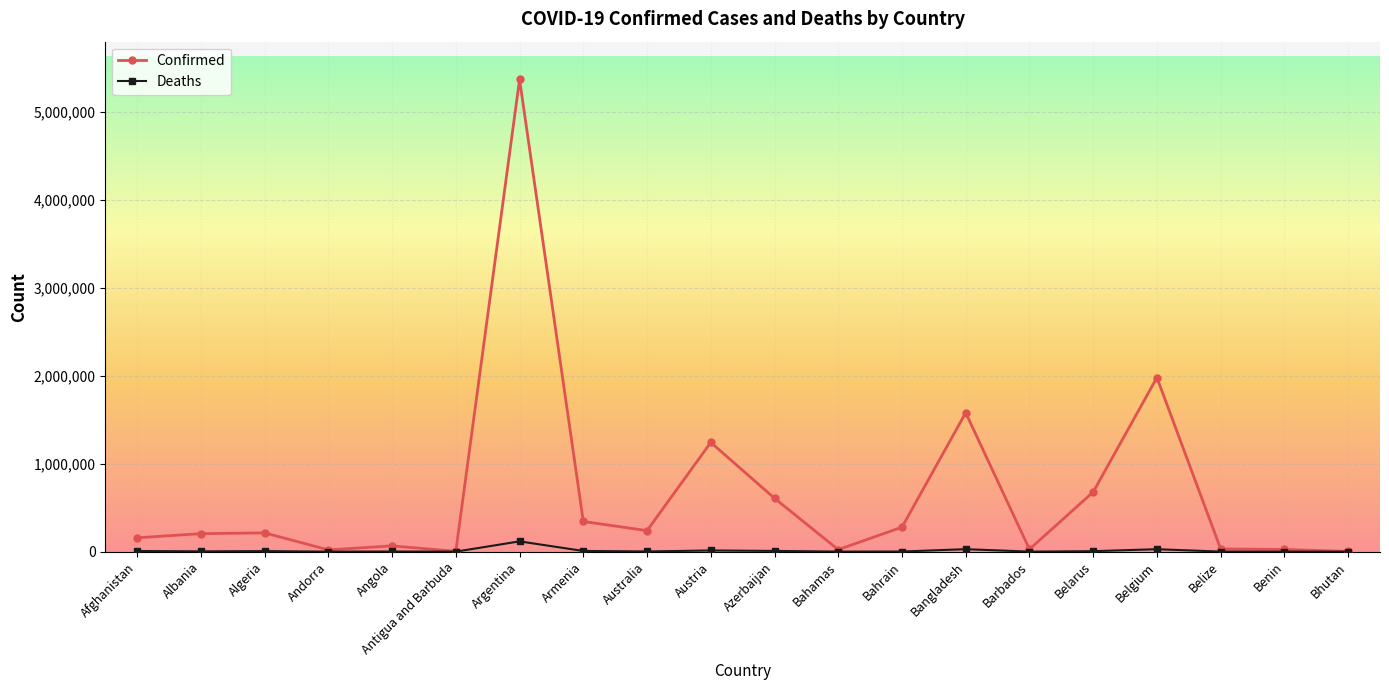

The value of Confirmed at Afghanistan is 157725. True or false?

True